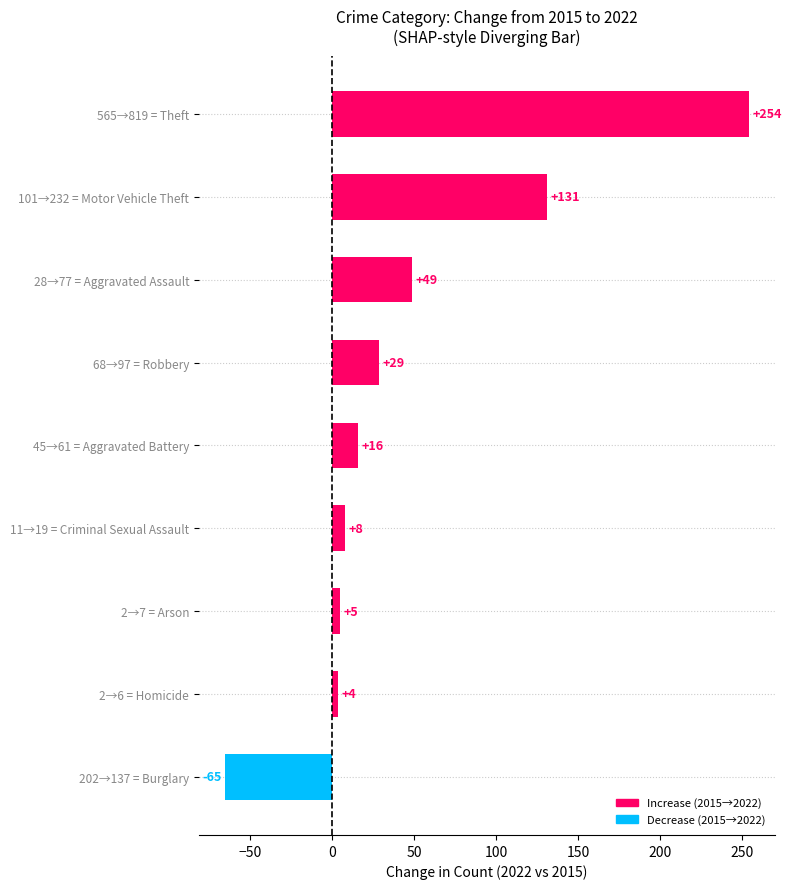

At which category does the chart reach its peak across all series?

565→819 = Theft